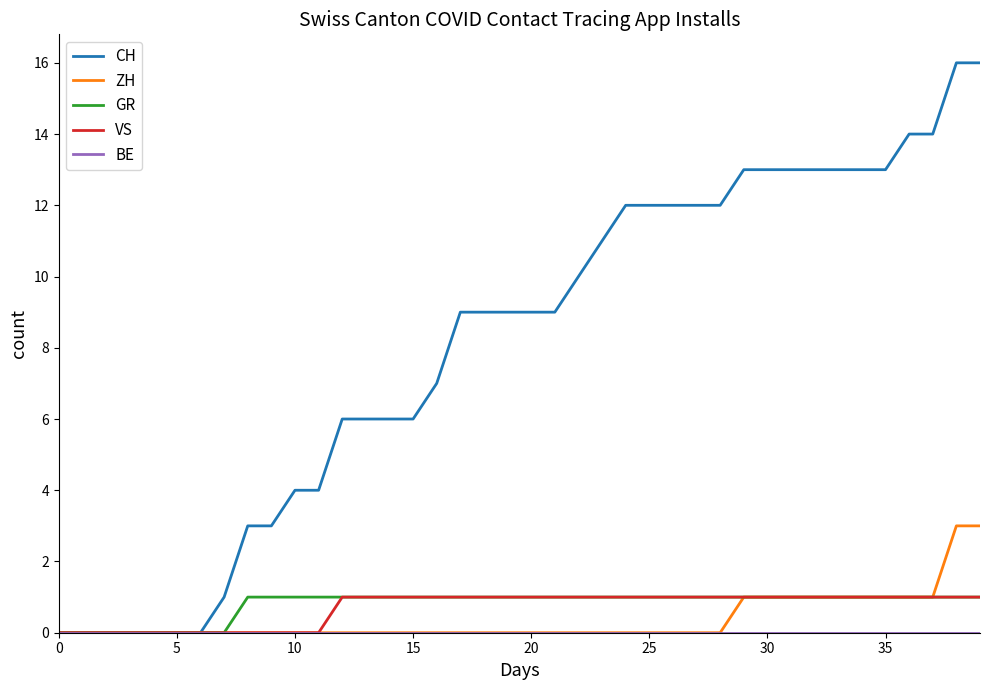

Which series has the widest spread of values?

CH